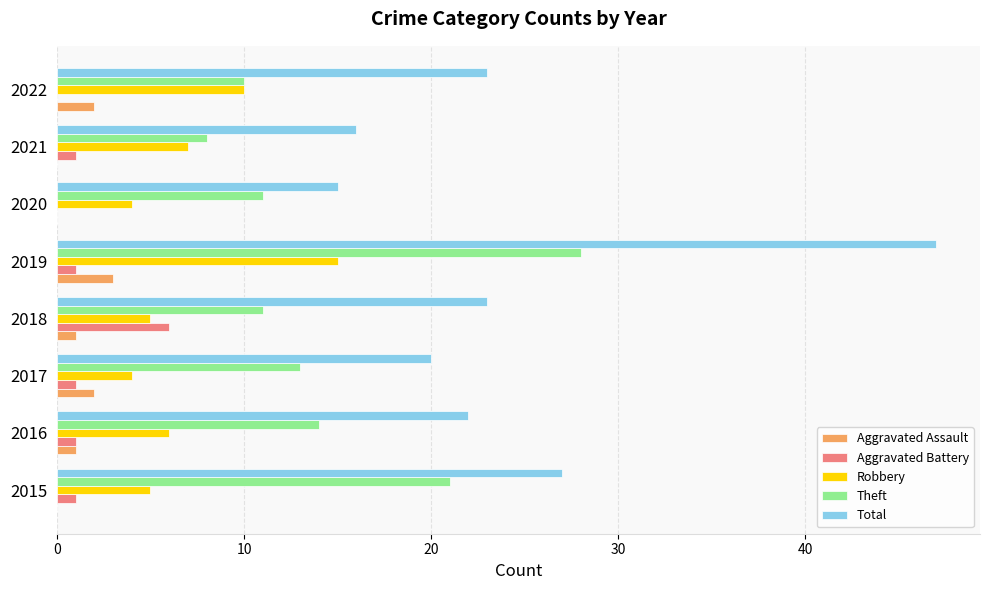

Is it true that Aggravated Battery equals 1 at 2021?

True